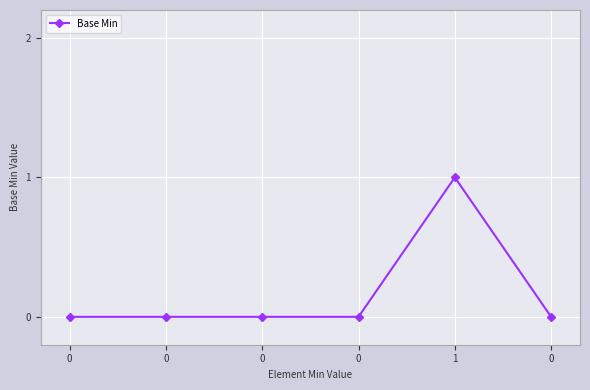

How many points are higher than both their immediate neighbors (excluding endpoints)?

1